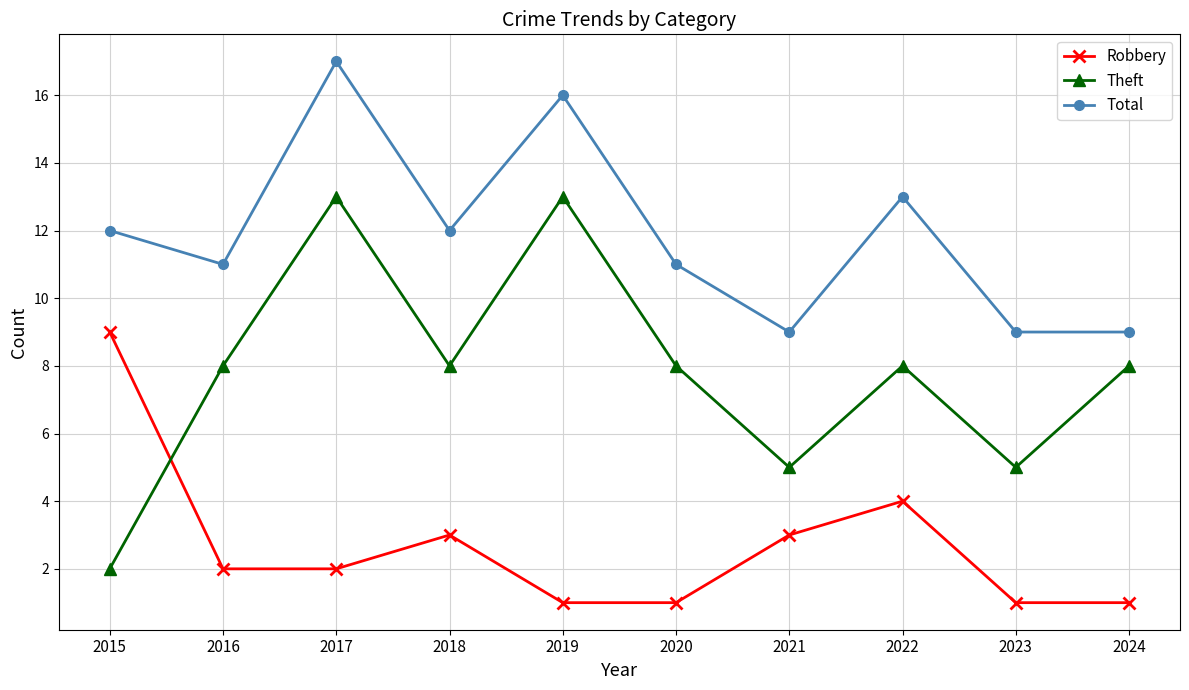

In Robbery, how many points are higher than both neighbors (excluding endpoints)?

2